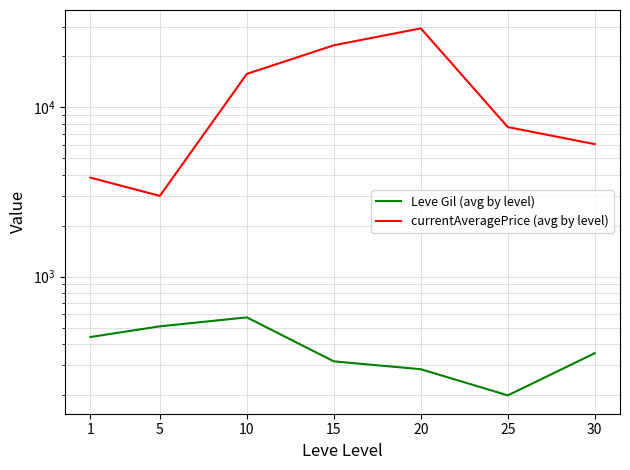

True or false: currentAveragePrice (avg by level) and Leve Gil (avg by level) cross at least once.

False